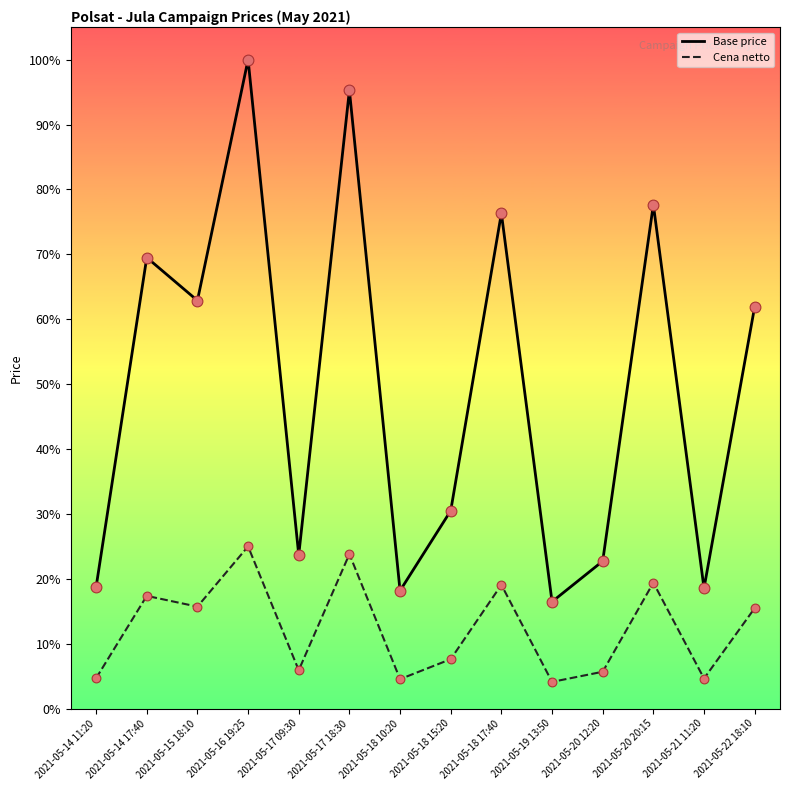

Which series has the largest total across all categories?

Base price